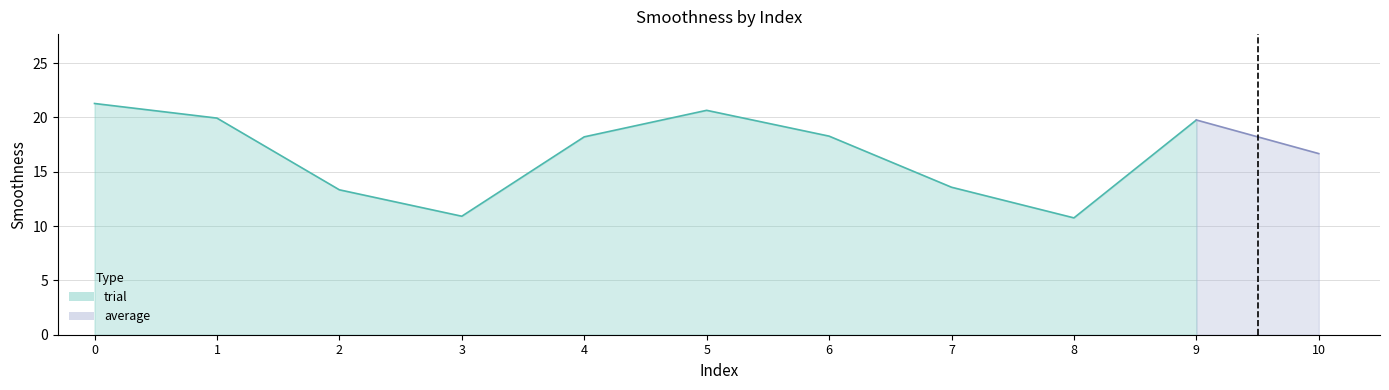

What is the smallest value displayed?

10.8